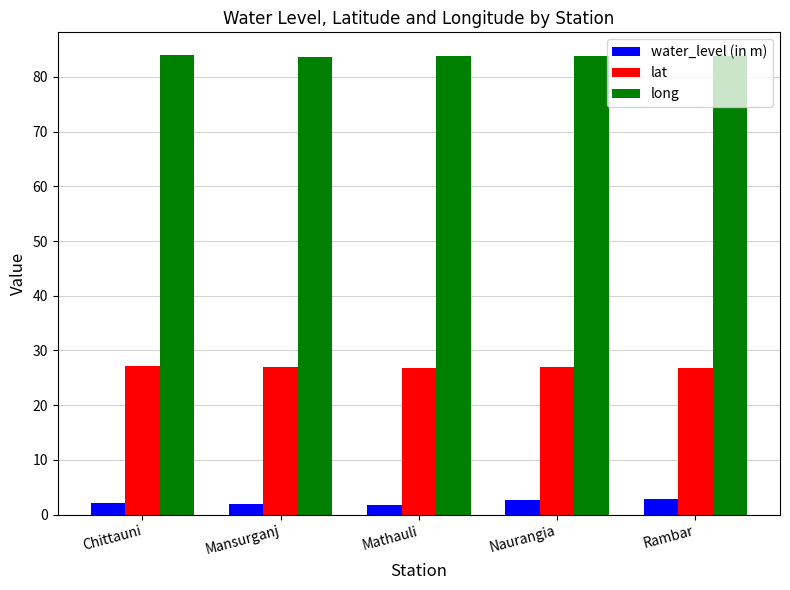

Does the chart contain any negative values?

No